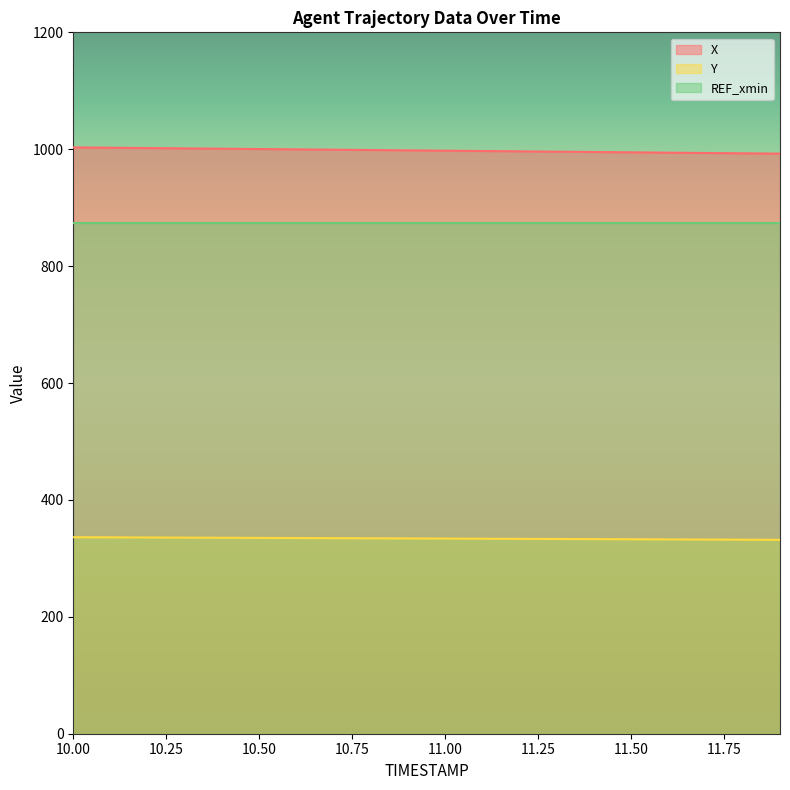

Which label corresponds to the smallest value in the chart?

11.9